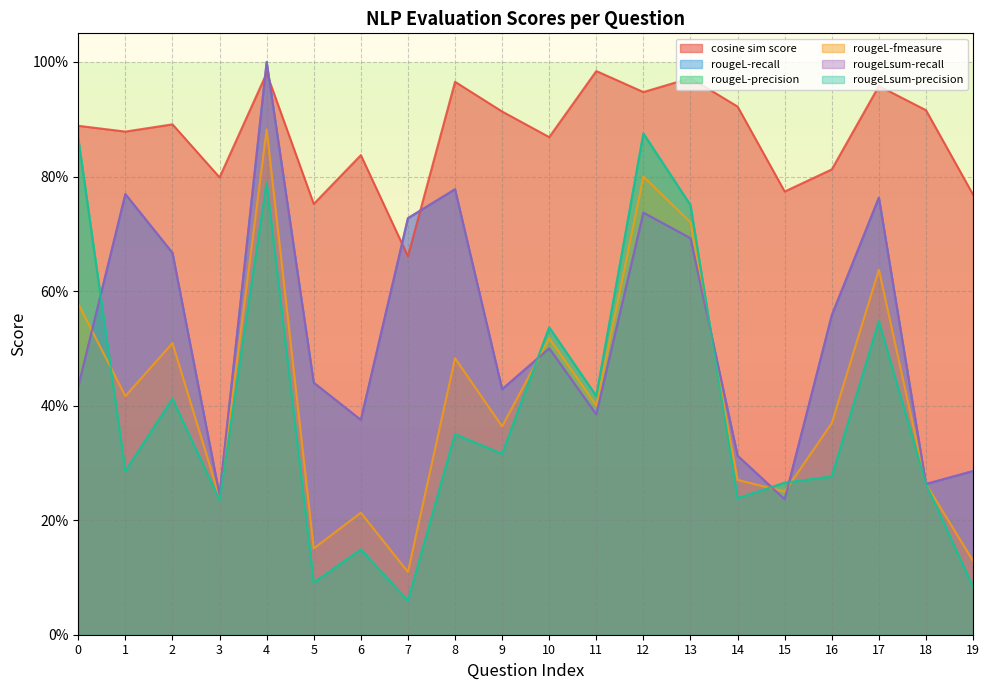

What is the value of the rougeL-recall point at the 15th from the left?

0.3